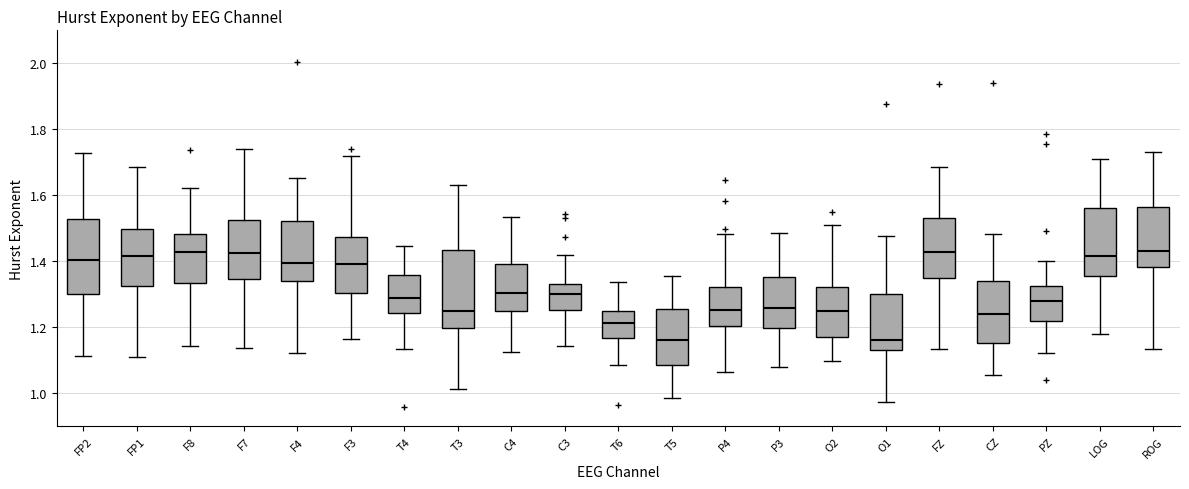

Reading left to right, read every box against the y-axis: the position of its median line, the range the box covers, and the ends of its whiskers. The values are not printed on the chart, so give them approximately, as read against the axis.

FP2: median 1.40, box 1.30 to 1.52, whiskers 1.12 to 1.72
FP1: median 1.42, box 1.32 to 1.50, whiskers 1.10 to 1.68
F8: median 1.42, box 1.34 to 1.48, whiskers 1.14 to 1.62
F7: median 1.42, box 1.34 to 1.52, whiskers 1.14 to 1.74
F4: median 1.40, box 1.34 to 1.52, whiskers 1.12 to 1.66
F3: median 1.40, box 1.30 to 1.48, whiskers 1.16 to 1.72
T4: median 1.28, box 1.24 to 1.36, whiskers 1.14 to 1.44
T3: median 1.24, box 1.20 to 1.44, whiskers 1.02 to 1.64
C4: median 1.30, box 1.24 to 1.40, whiskers 1.12 to 1.54
C3: median 1.30, box 1.26 to 1.34, whiskers 1.14 to 1.42
T6: median 1.22, box 1.16 to 1.24, whiskers 1.08 to 1.34
T5: median 1.16, box 1.08 to 1.26, whiskers 0.98 to 1.36
P4: median 1.26, box 1.20 to 1.32, whiskers 1.06 to 1.48
P3: median 1.26, box 1.20 to 1.36, whiskers 1.08 to 1.48
O2: median 1.26, box 1.18 to 1.32, whiskers 1.10 to 1.52
O1: median 1.16, box 1.14 to 1.30, whiskers 0.98 to 1.48
FZ: median 1.42, box 1.34 to 1.54, whiskers 1.14 to 1.68
CZ: median 1.24, box 1.16 to 1.34, whiskers 1.06 to 1.48
PZ: median 1.28, box 1.22 to 1.32, whiskers 1.12 to 1.40
LOG: median 1.42, box 1.36 to 1.56, whiskers 1.18 to 1.70
ROG: median 1.44, box 1.38 to 1.56, whiskers 1.14 to 1.74